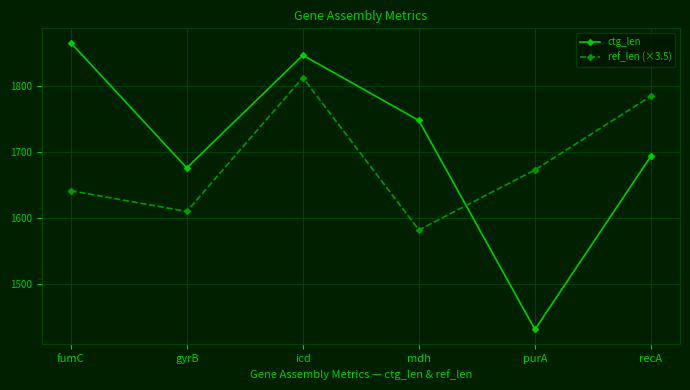

Is the value of ctg_len at recA greater than the value of ref_len (×3.5) at recA?

No